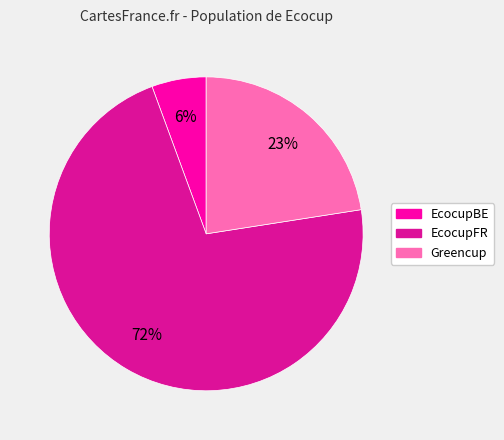

How many slices are in this pie chart?

3